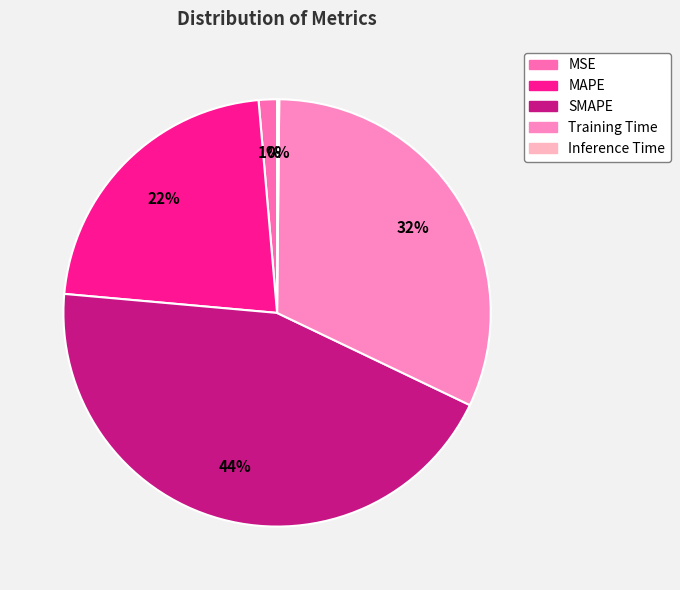

Rank the categories by value from highest to lowest.

SMAPE, Training Time, MAPE, MSE, Inference Time